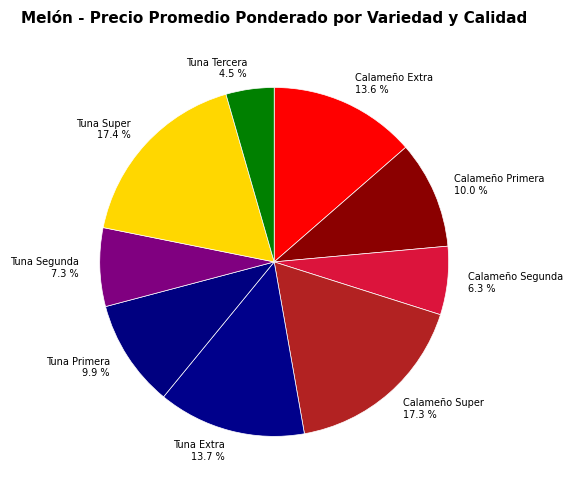

How many segments does this pie chart have?

9